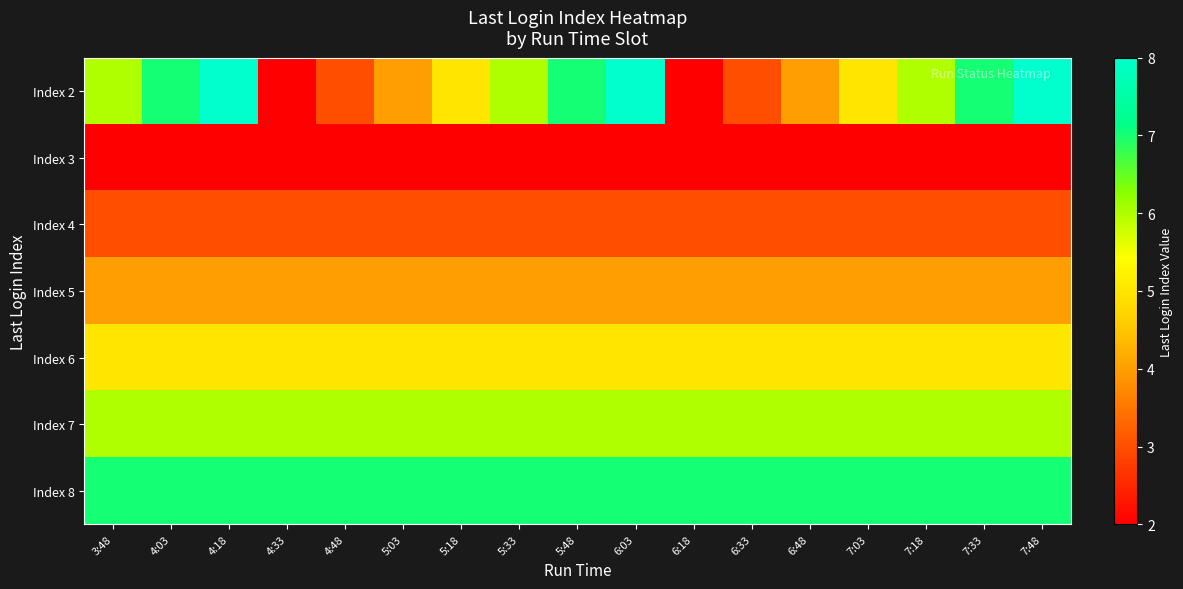

Reading left to right, what are all the values shown in this chart?

Index 2: 3:48=6	4:03=7	4:18=8	4:33=2	4:48=3	5:03=4	5:18=5	5:33=6	5:48=7	6:03=8	6:18=2	6:33=3	6:48=4	7:03=5	7:18=6	7:33=7	7:48=8
Index 3: 3:48=2	4:03=2	4:18=2	4:33=2	4:48=2	5:03=2	5:18=2	5:33=2	5:48=2	6:03=2	6:18=2	6:33=2	6:48=2	7:03=2	7:18=2	7:33=2	7:48=2
Index 4: 3:48=3	4:03=3	4:18=3	4:33=3	4:48=3	5:03=3	5:18=3	5:33=3	5:48=3	6:03=3	6:18=3	6:33=3	6:48=3	7:03=3	7:18=3	7:33=3	7:48=3
Index 5: 3:48=4	4:03=4	4:18=4	4:33=4	4:48=4	5:03=4	5:18=4	5:33=4	5:48=4	6:03=4	6:18=4	6:33=4	6:48=4	7:03=4	7:18=4	7:33=4	7:48=4
Index 6: 3:48=5	4:03=5	4:18=5	4:33=5	4:48=5	5:03=5	5:18=5	5:33=5	5:48=5	6:03=5	6:18=5	6:33=5	6:48=5	7:03=5	7:18=5	7:33=5	7:48=5
Index 7: 3:48=6	4:03=6	4:18=6	4:33=6	4:48=6	5:03=6	5:18=6	5:33=6	5:48=6	6:03=6	6:18=6	6:33=6	6:48=6	7:03=6	7:18=6	7:33=6	7:48=6
Index 8: 3:48=7	4:03=7	4:18=7	4:33=7	4:48=7	5:03=7	5:18=7	5:33=7	5:48=7	6:03=7	6:18=7	6:33=7	6:48=7	7:03=7	7:18=7	7:33=7	7:48=7